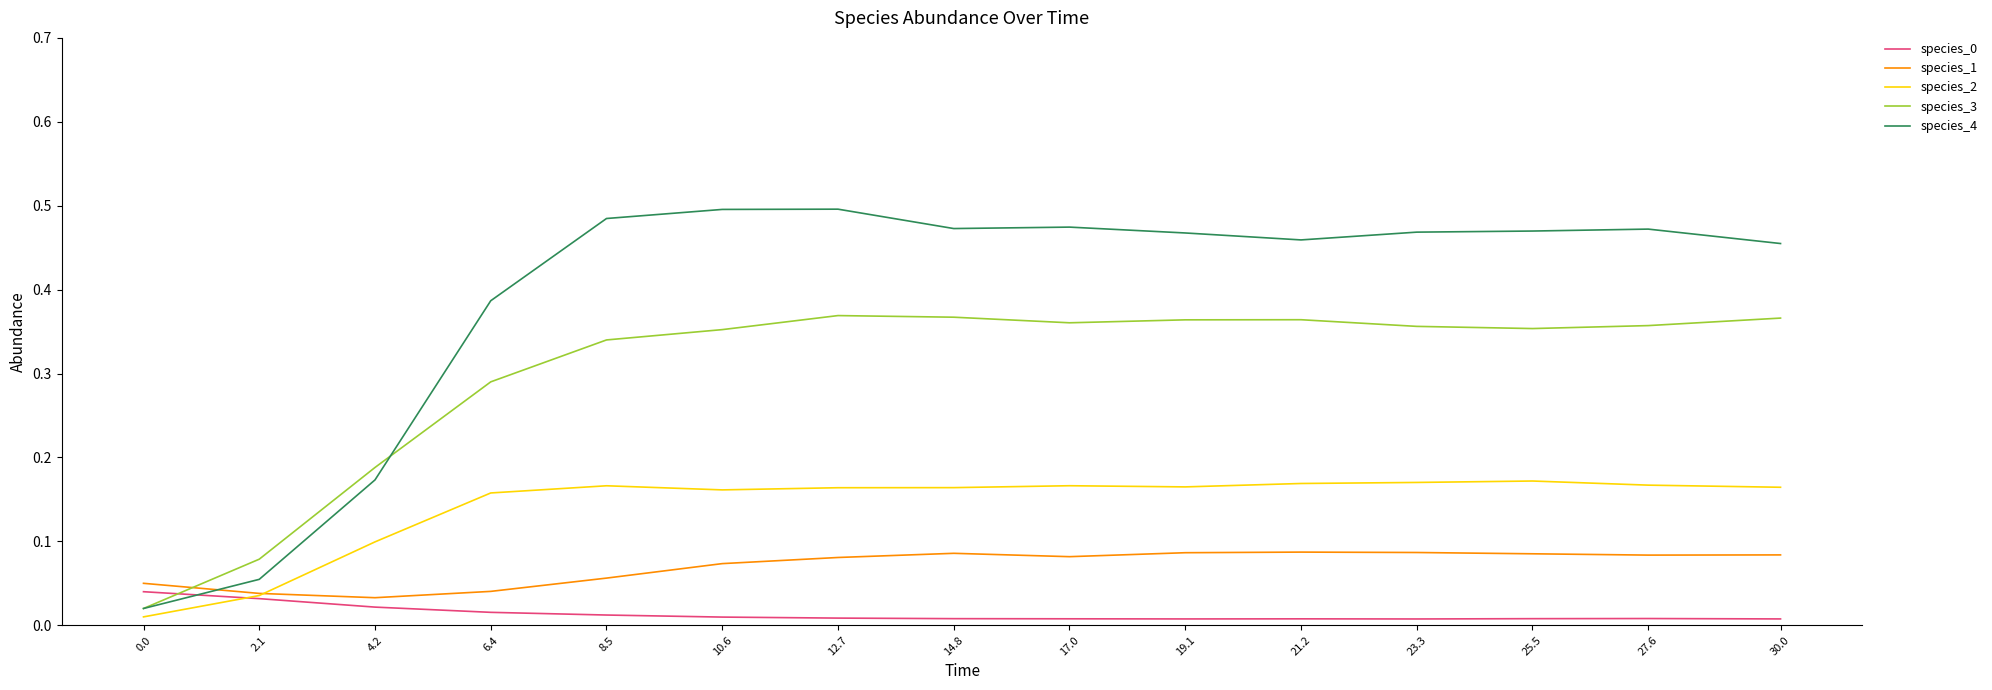

Which series has the widest spread of values?

species_4